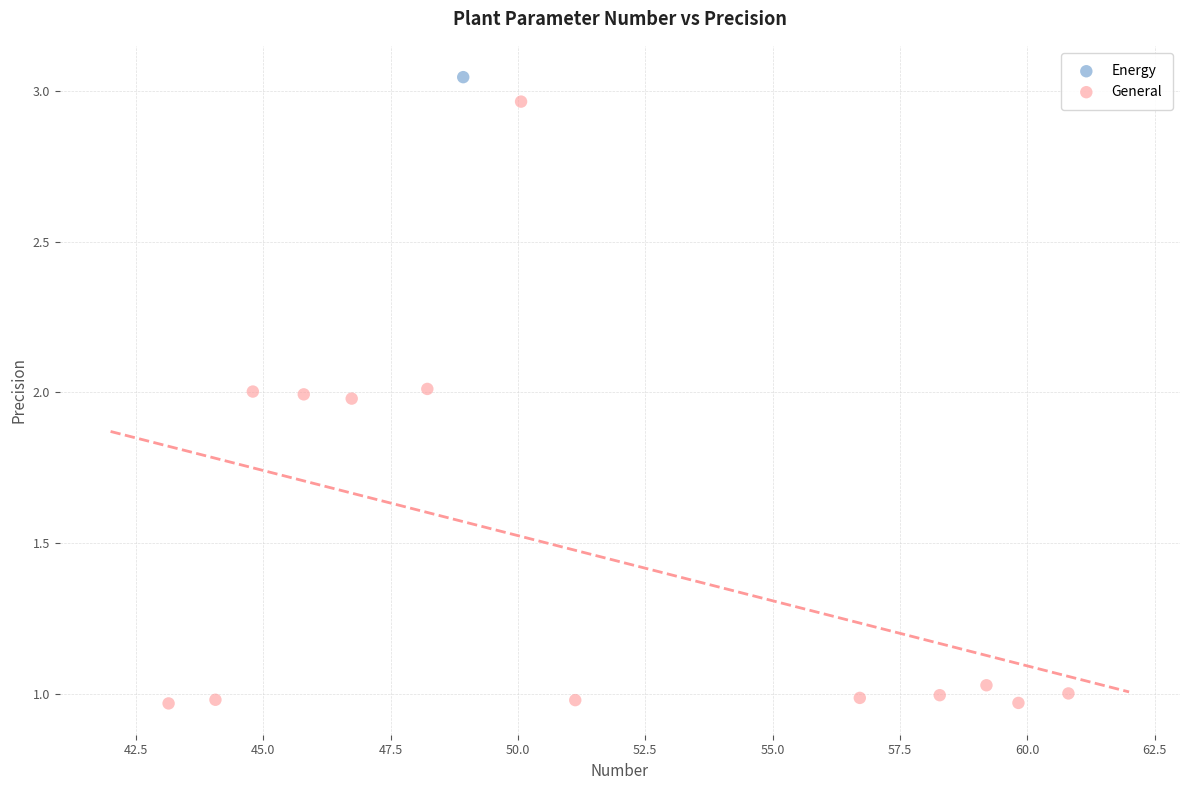

What are all the series names shown in the legend?

Energy, General